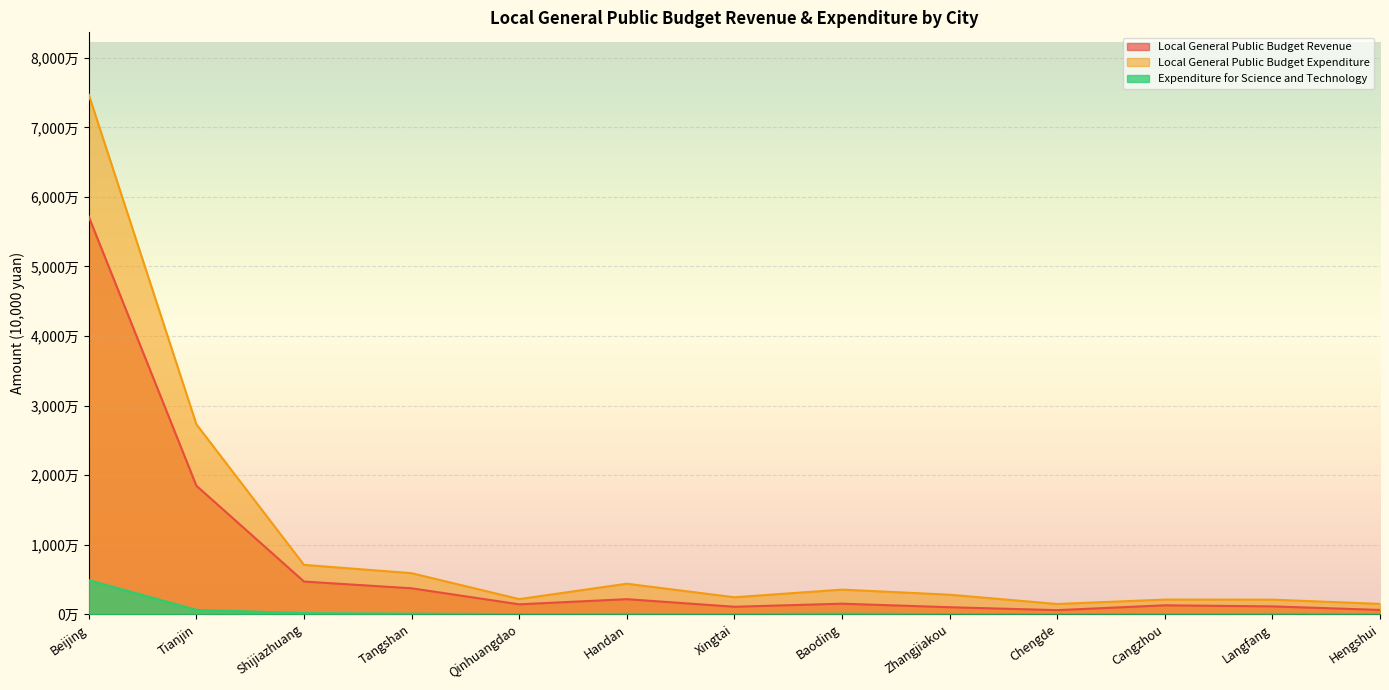

Rank the categories by Expenditure for Science and Technology value from highest to lowest.

Beijing, Tianjin, Shijiazhuang, Tangshan, Baoding, Handan, Langfang, Hengshui, Cangzhou, Zhangjiakou, Xingtai, Qinhuangdao, Chengde